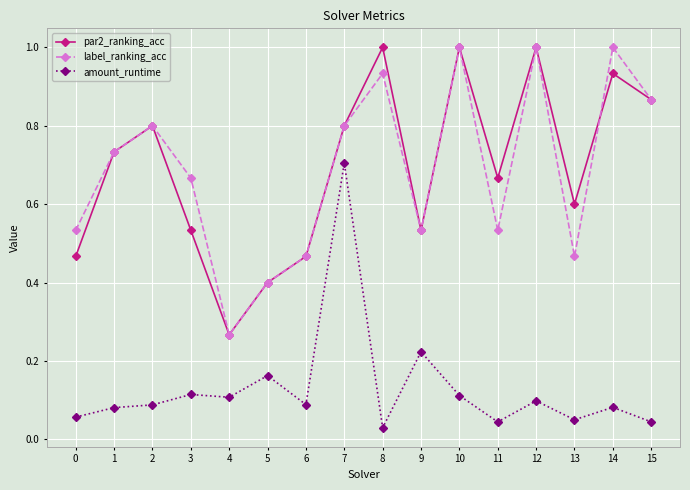

What is the total value across all series at 12?

2.1